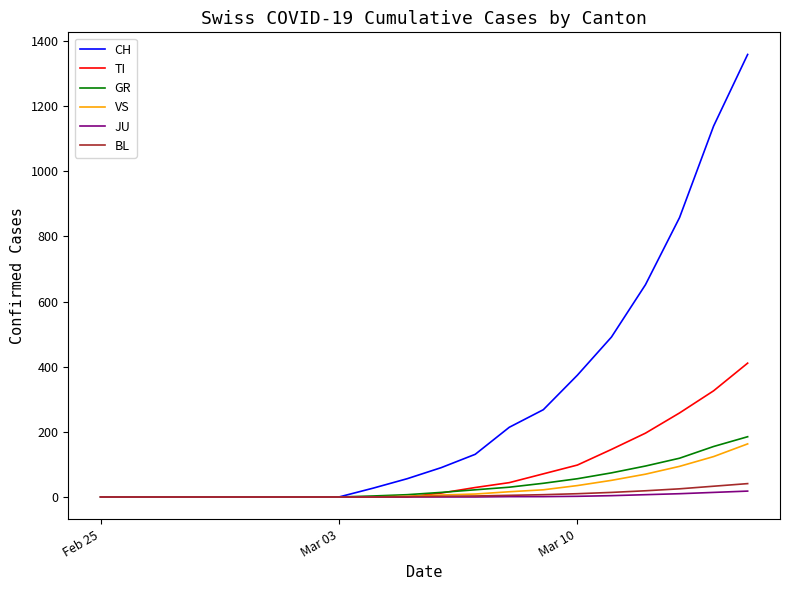

What is the maximum value shown in the chart?

1359